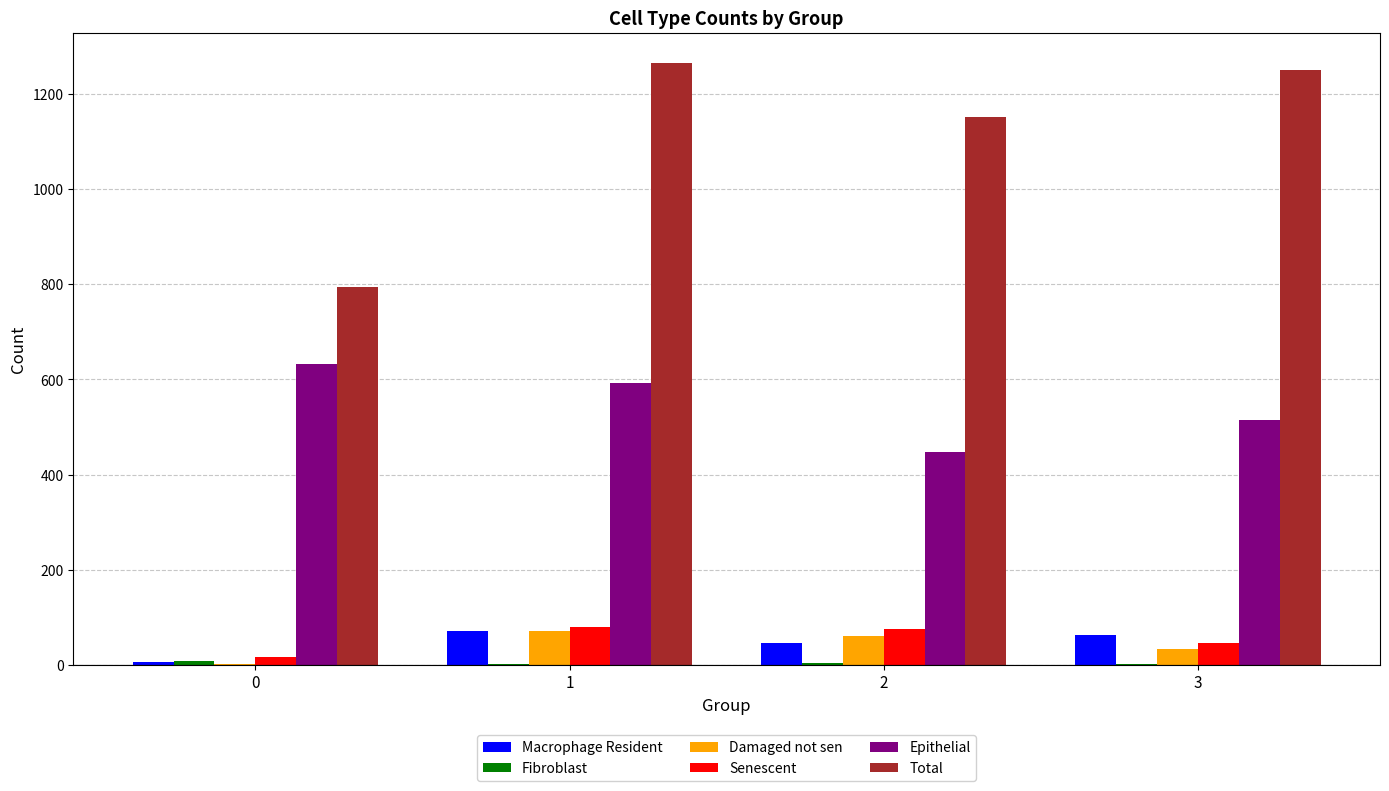

Does the chart contain stacked bars?

No